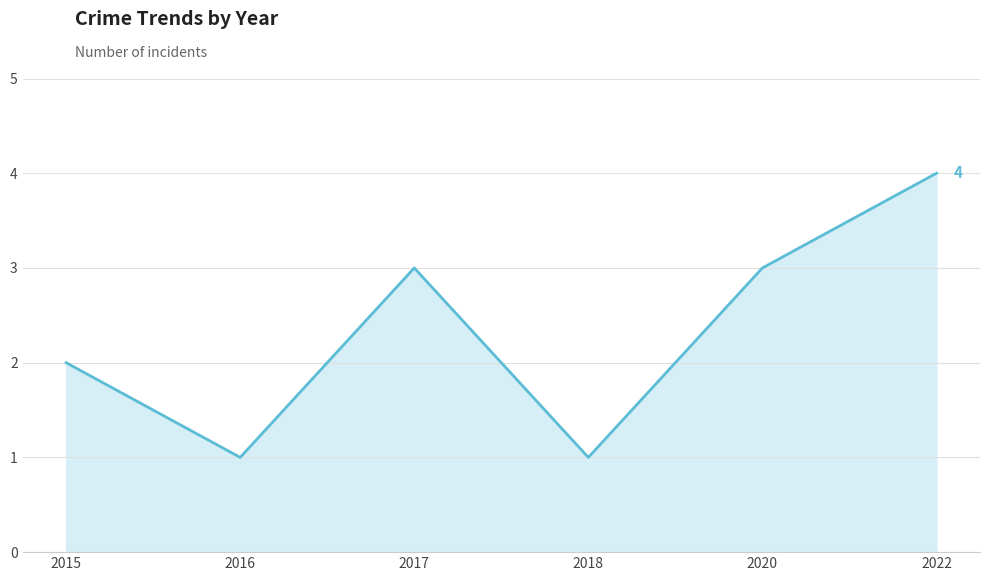

What is the sum of the values at 2022 and 2020?

7